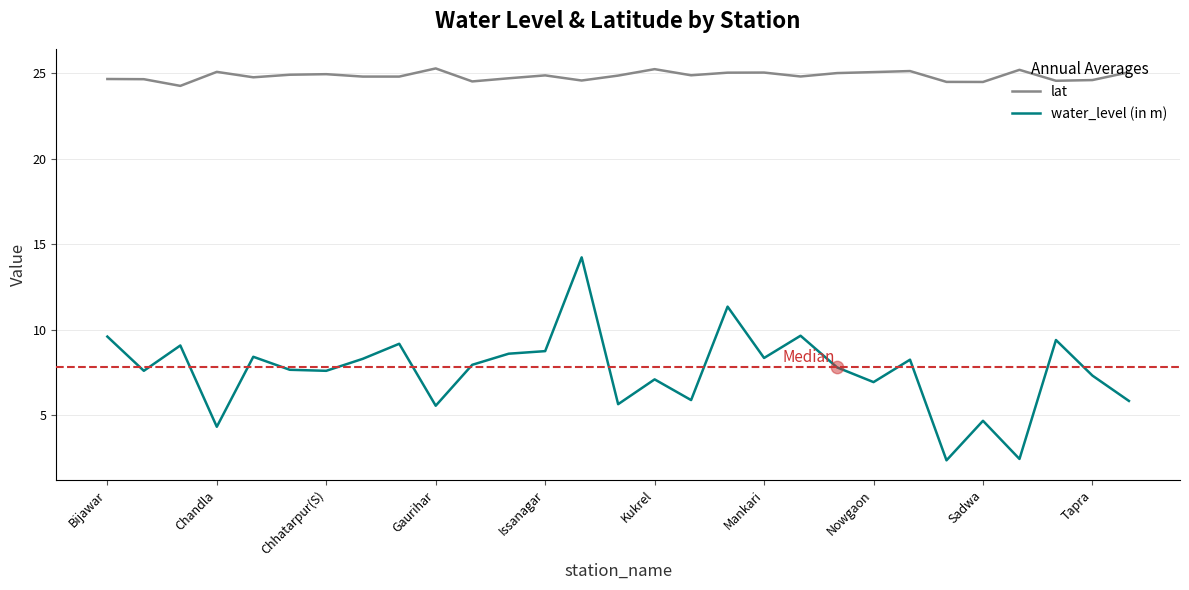

Which series has the largest total across all categories?

lat